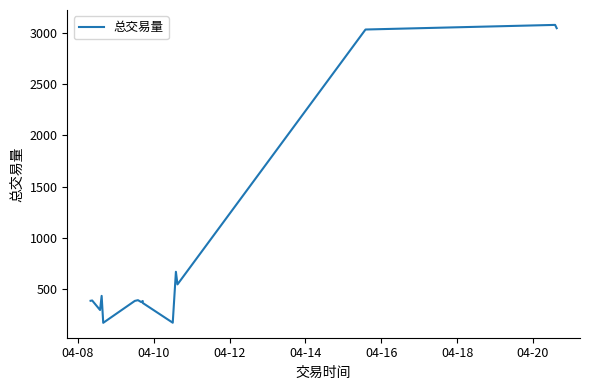

The value at 13 is 1957. True or false?

False